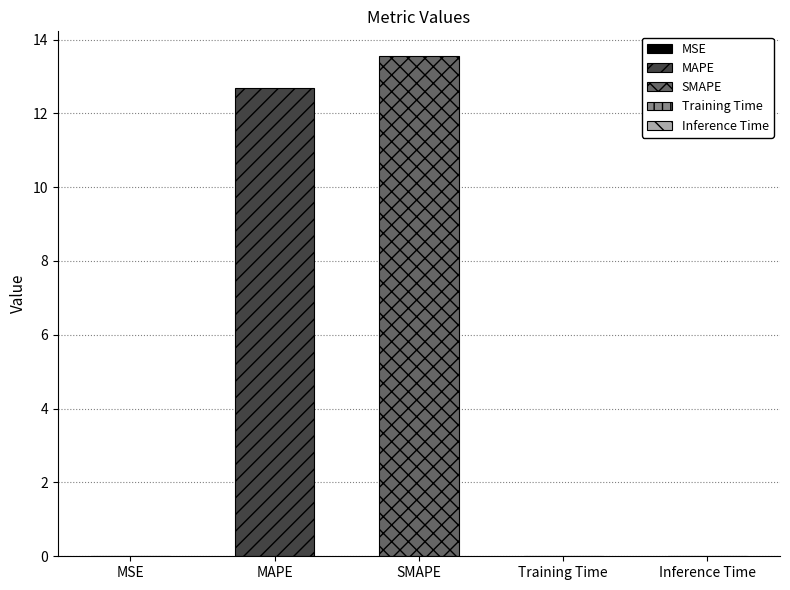

Which has a higher value, Inference Time or MAPE?

MAPE